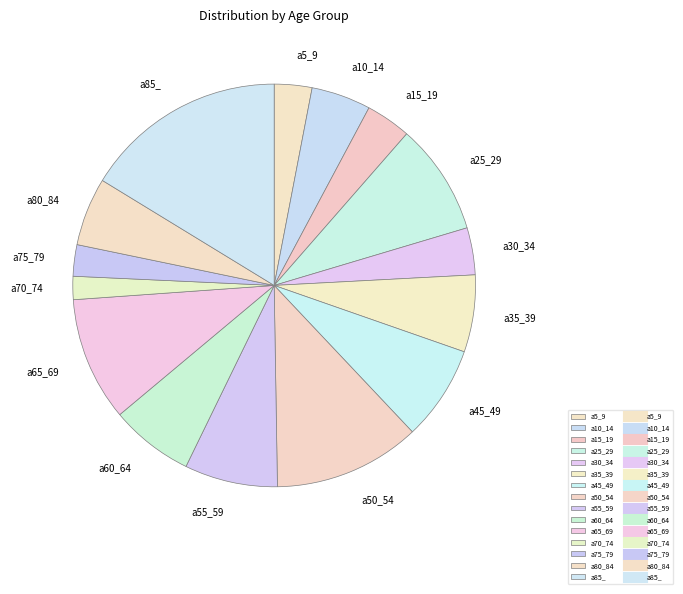

Combined, do a5_9 and a50_54 account for over 50%?

No